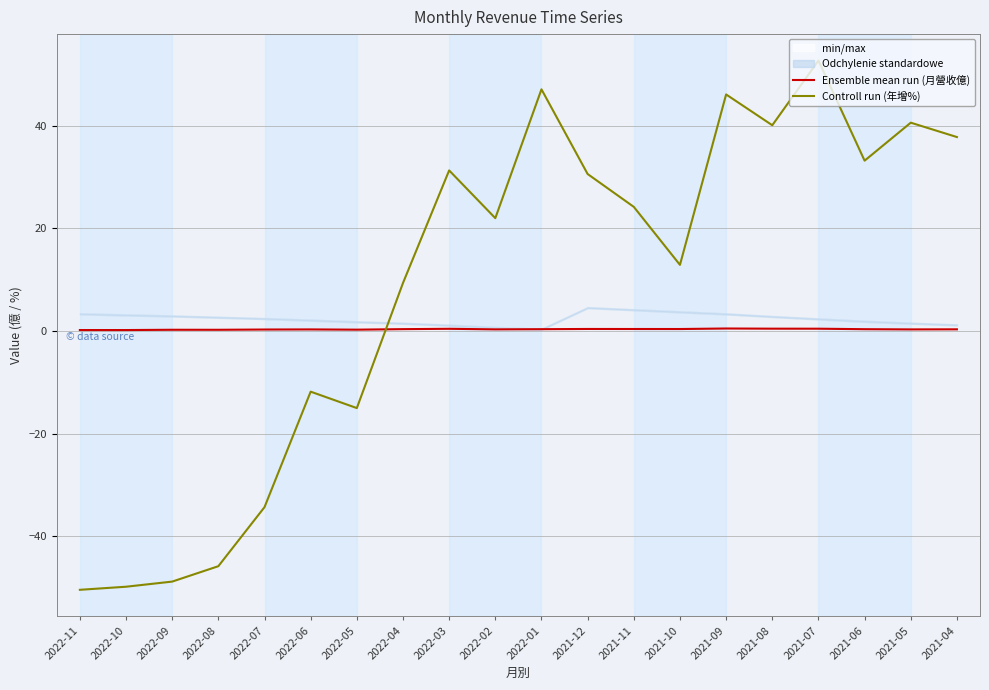

List the series in order of their overall mean, highest first.

Controll run (年增%), Ensemble mean run (月營收億)